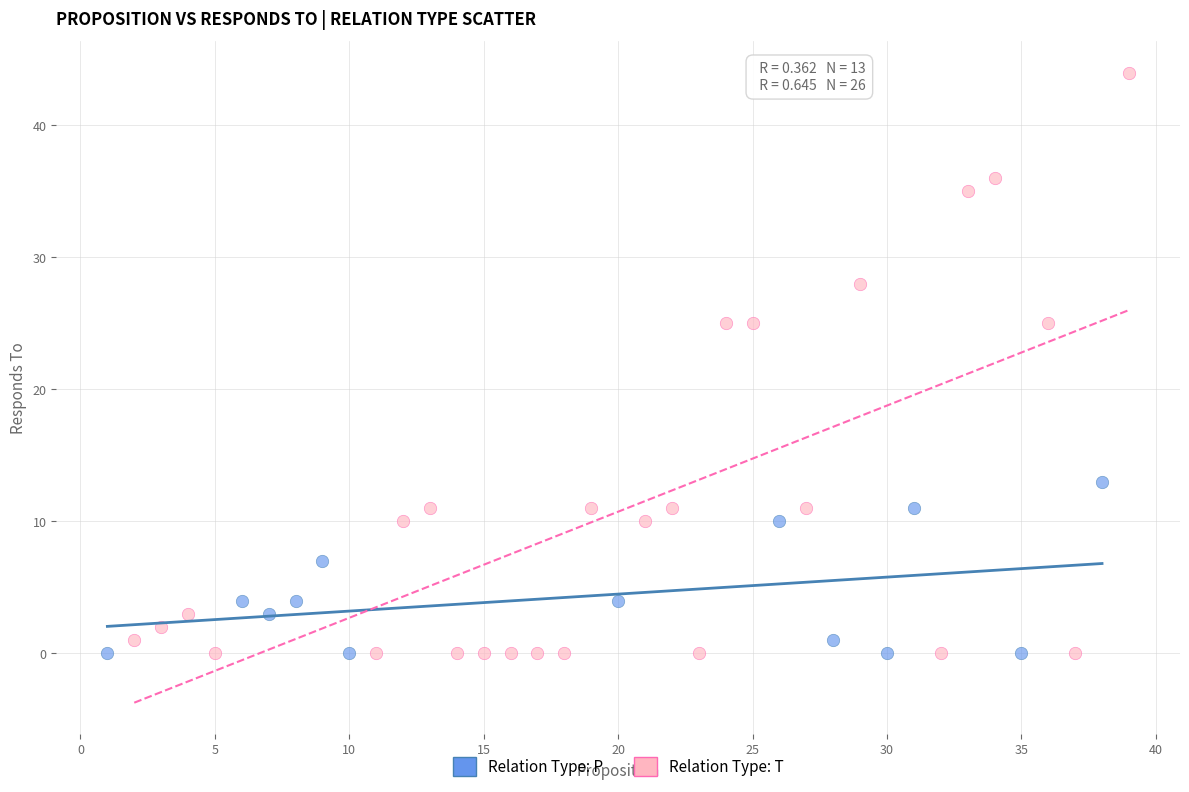

Which series has the largest Y range (max minus min)?

Relation Type: T